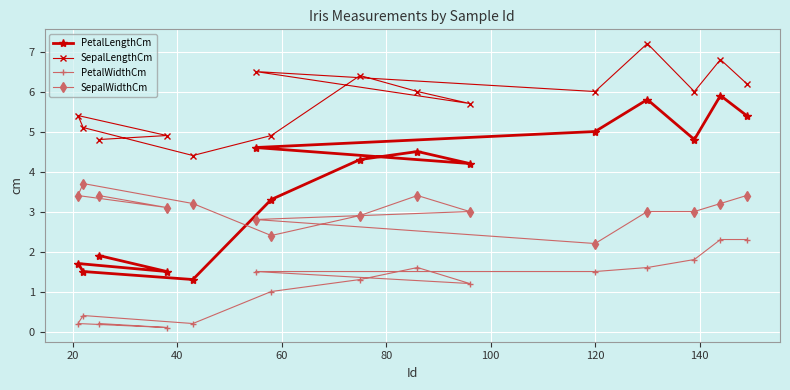

What is the smallest value displayed?

0.1